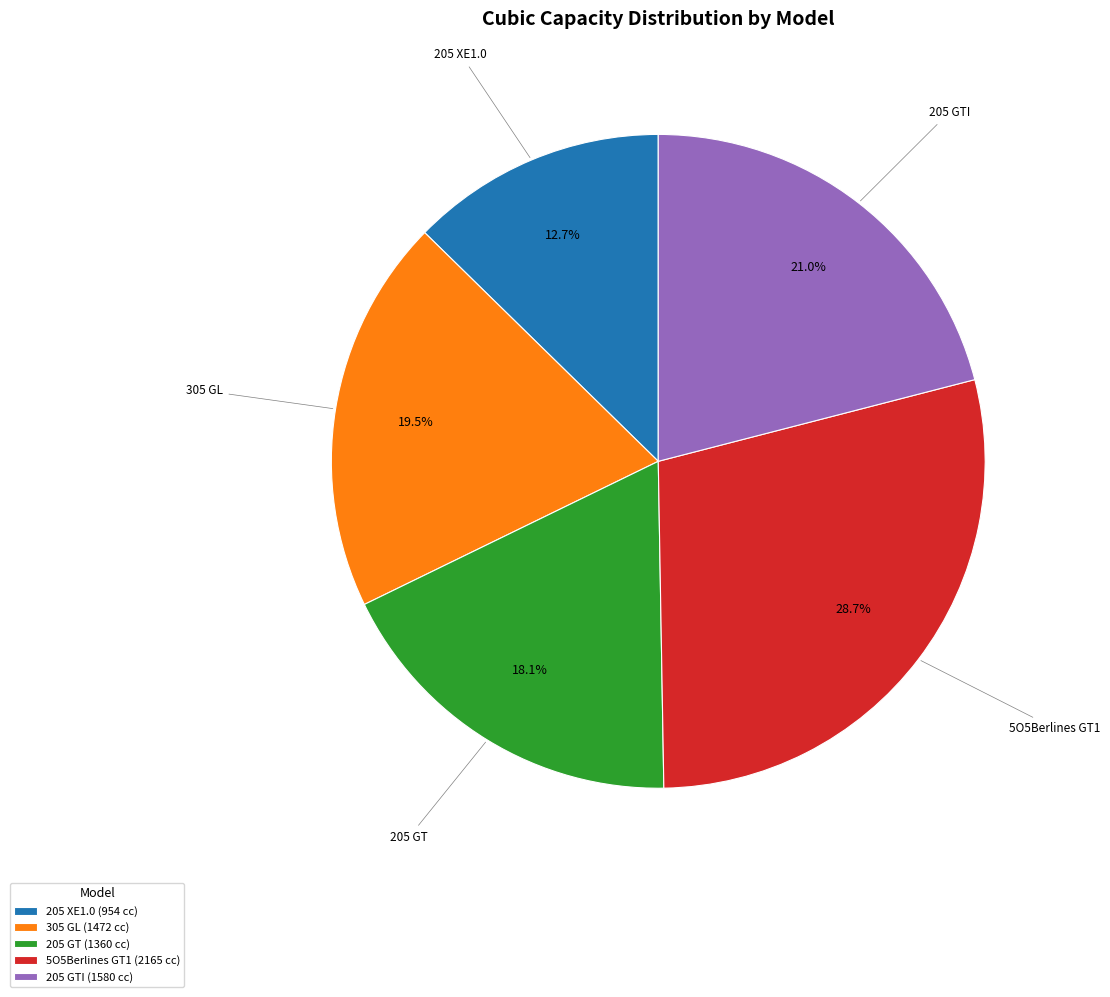

Between 205 XE1.0 and 205 GT, which is larger?

205 GT